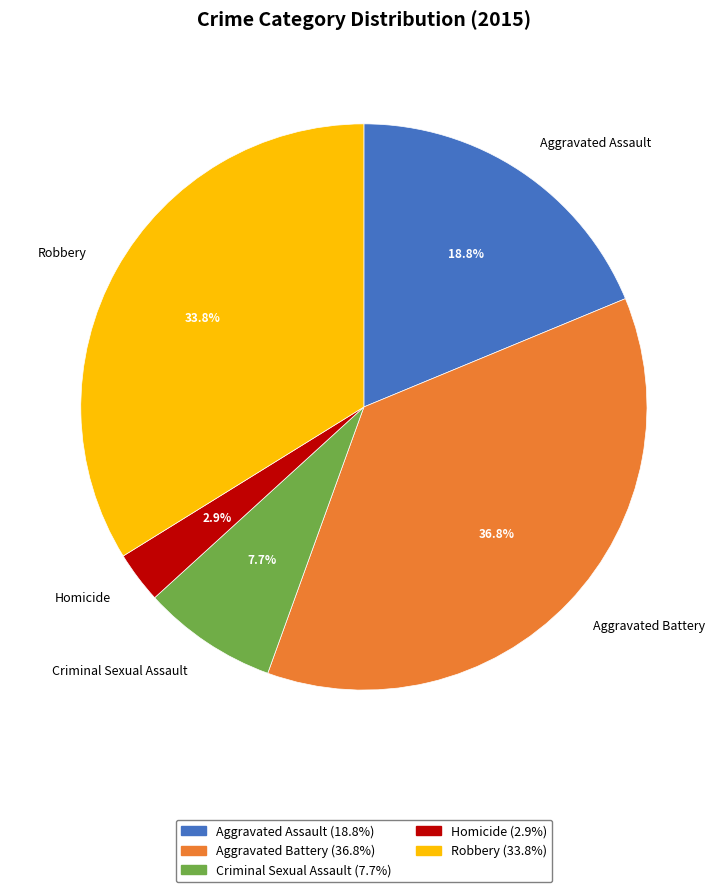

How many segments does this pie chart have?

5